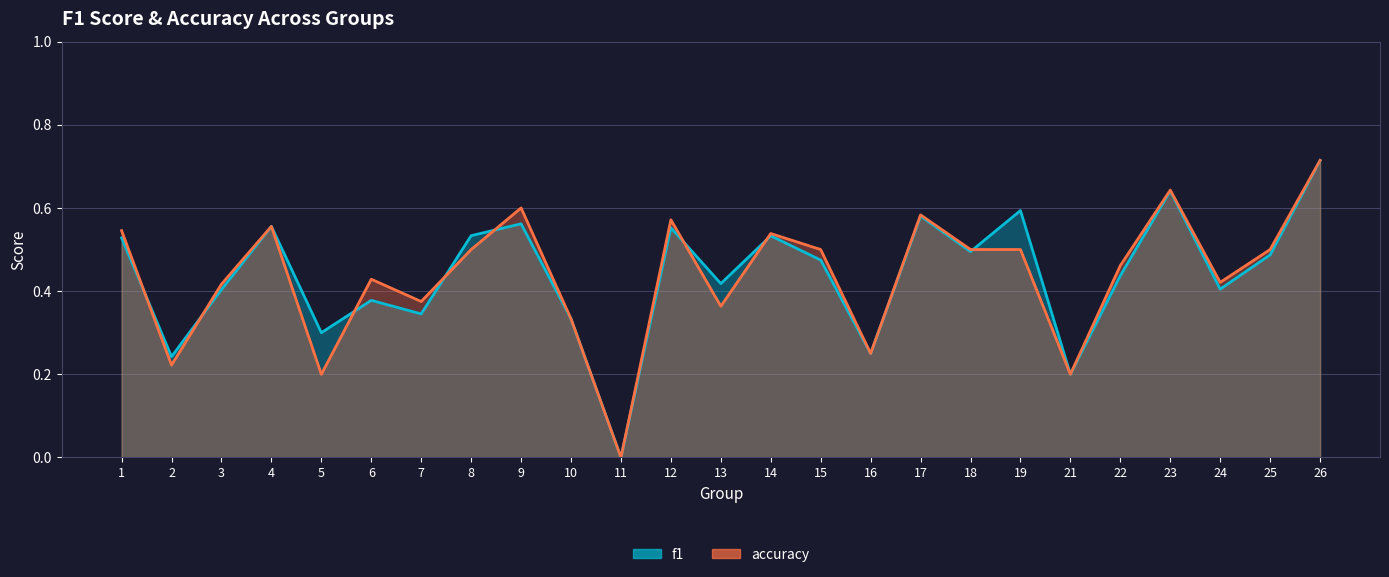

What is the average value of the f1 series?

0.4